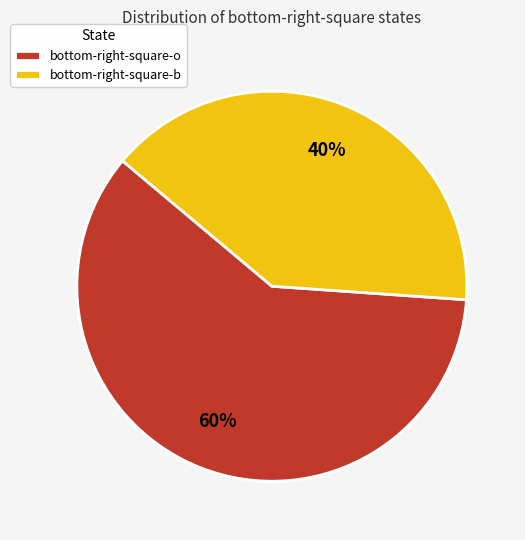

Count the number of slices in the pie.

2